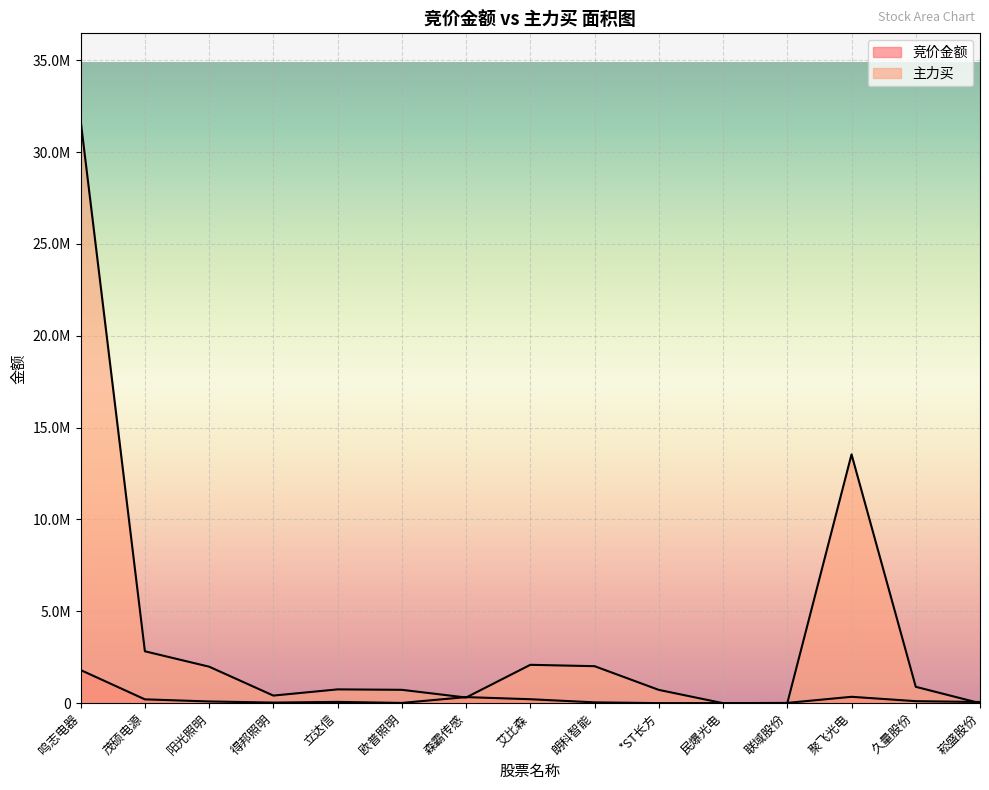

Which series ends up on top after the final intersection of 主力买 and 竞价金额?

竞价金额